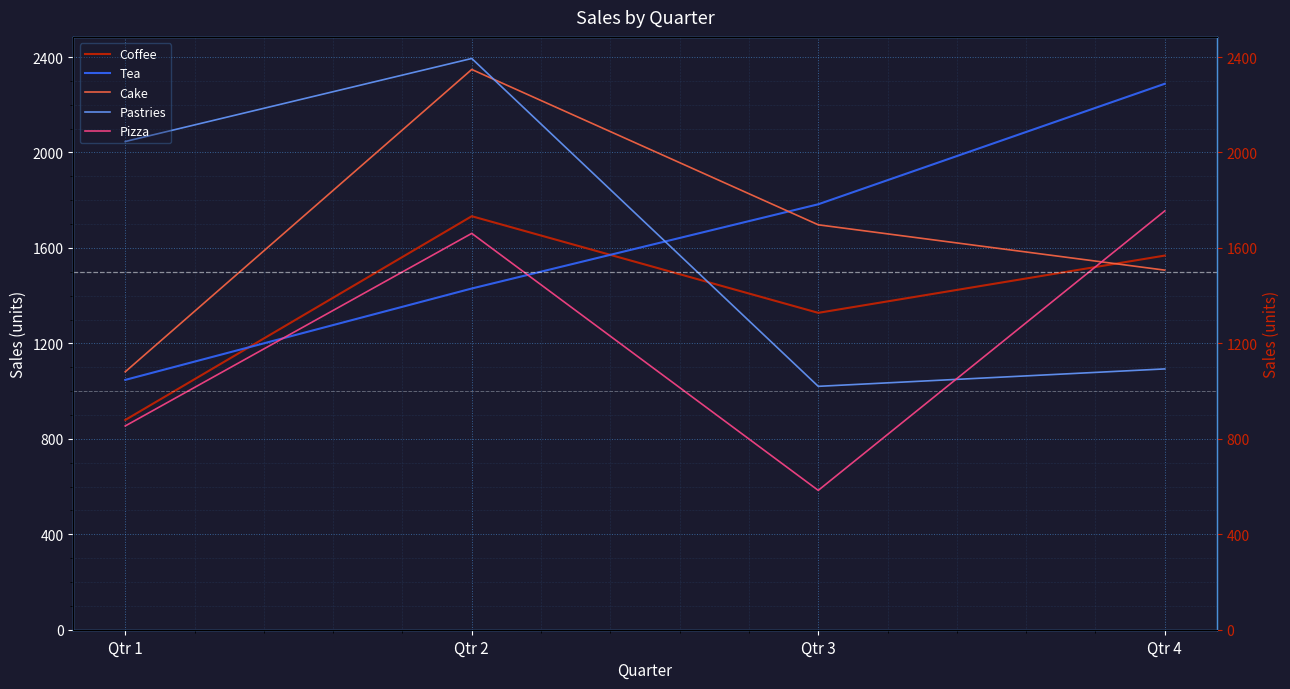

Between which two adjacent categories do Tea and Coffee first intersect?

Qtr 1 and Qtr 2